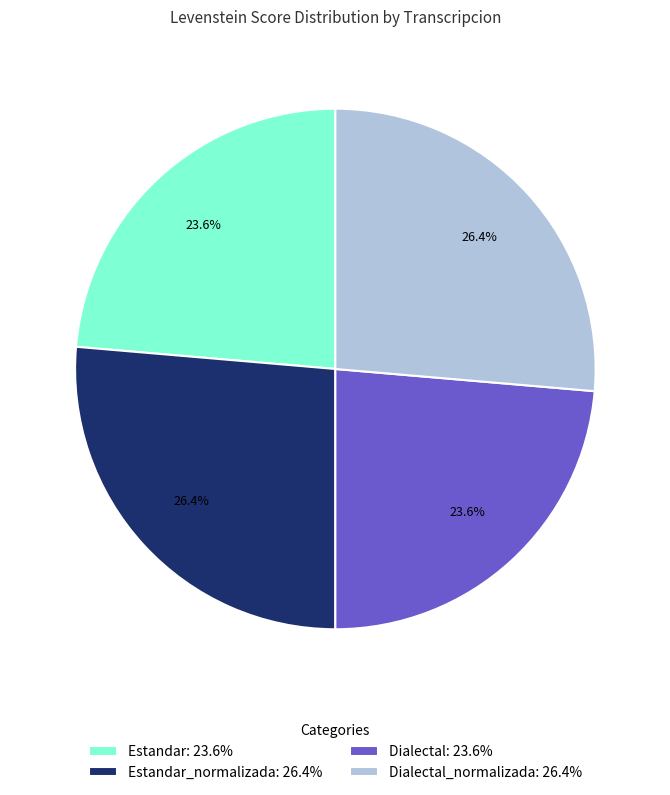

What percentage is NOT represented by Dialectal_normalizada: 26.4%?

73.6%